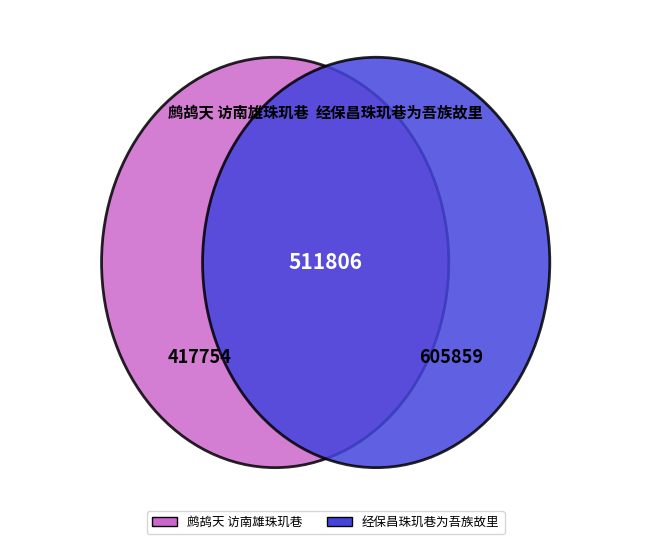

To the nearest percent, what portion does 经保昌珠玑巷为吾族故里 represent?

59%